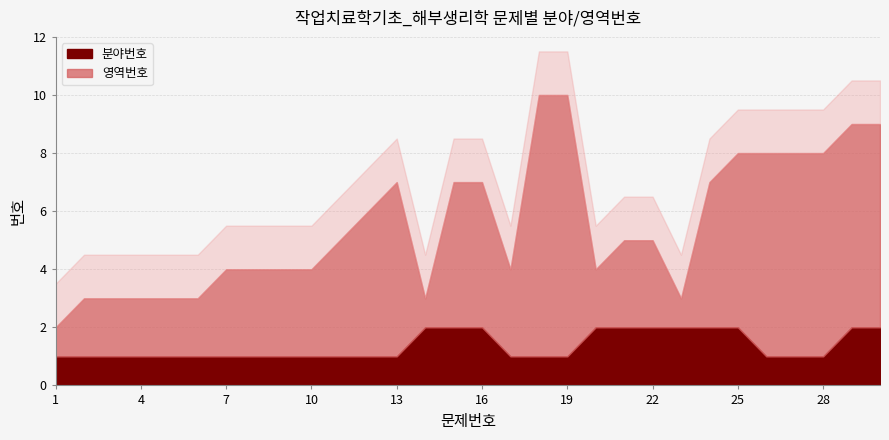

What is the difference between the 분야번호 values at 7 and 29?

1